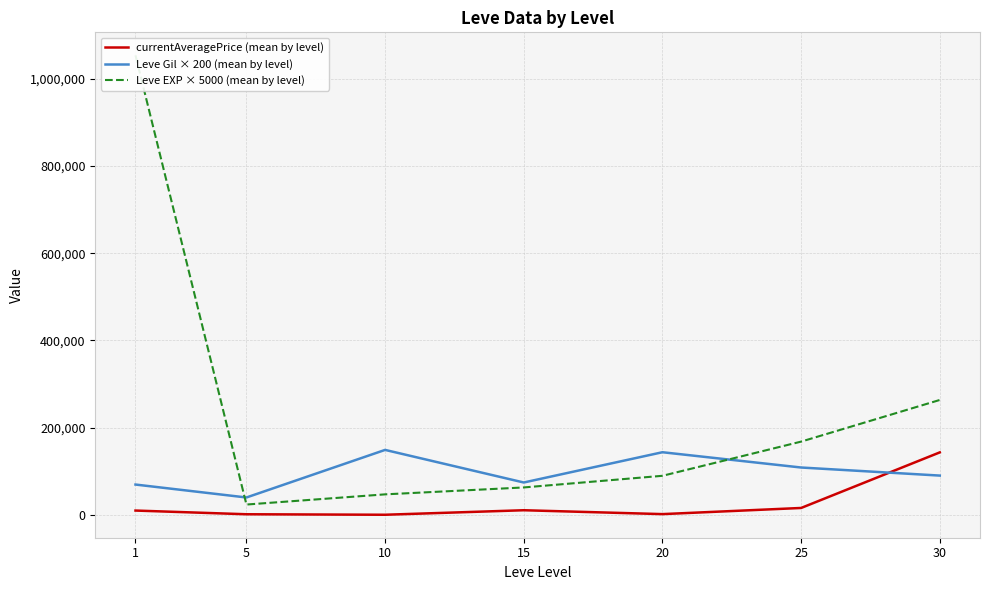

What is the minimum value shown in the chart?

777.8